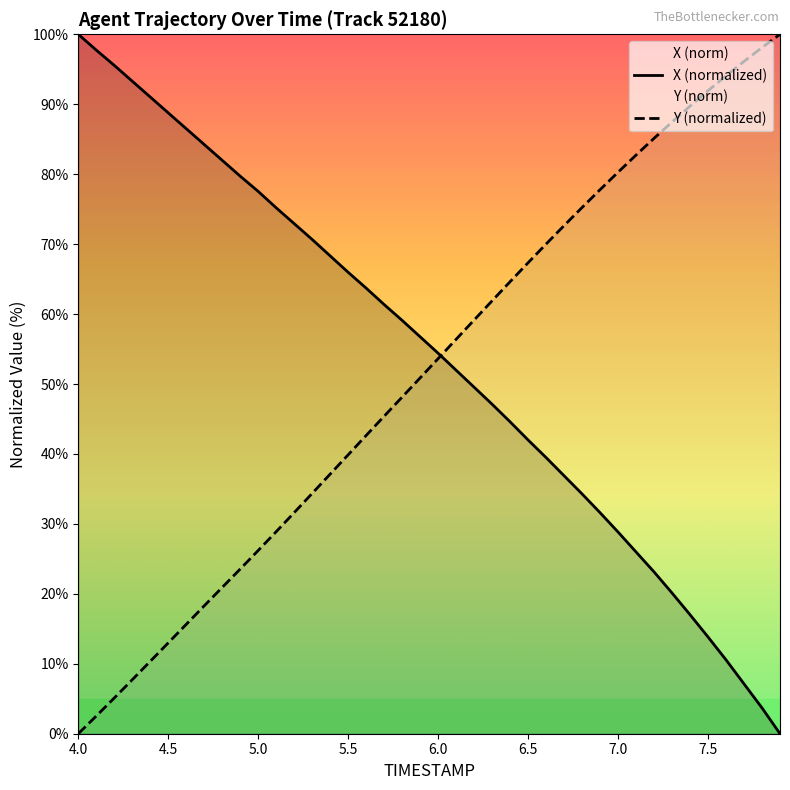

What is the maximum value shown in the chart?

100.0